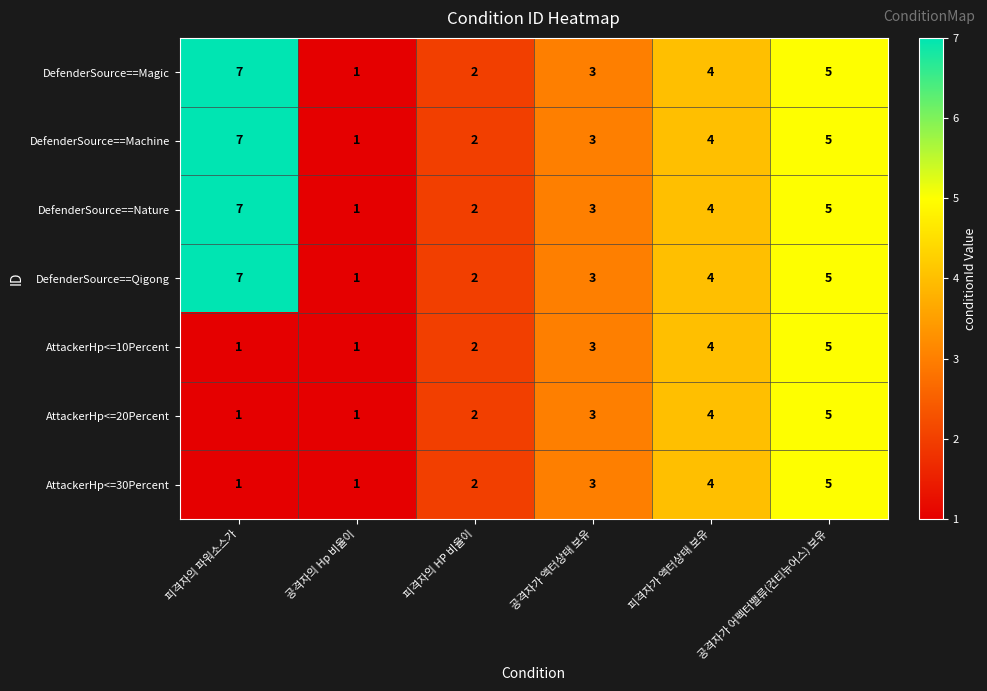

Rank the categories by DefenderSource==Nature value from lowest to highest.

공격자의 Hp 비율이, 피격자의 HP 비율이, 공격자가 액터상태 보유, 피격자가 액터상태 보유, 공격자가 어펙터밸류(컨티뉴어스) 보유, 피격자의 파워소스가